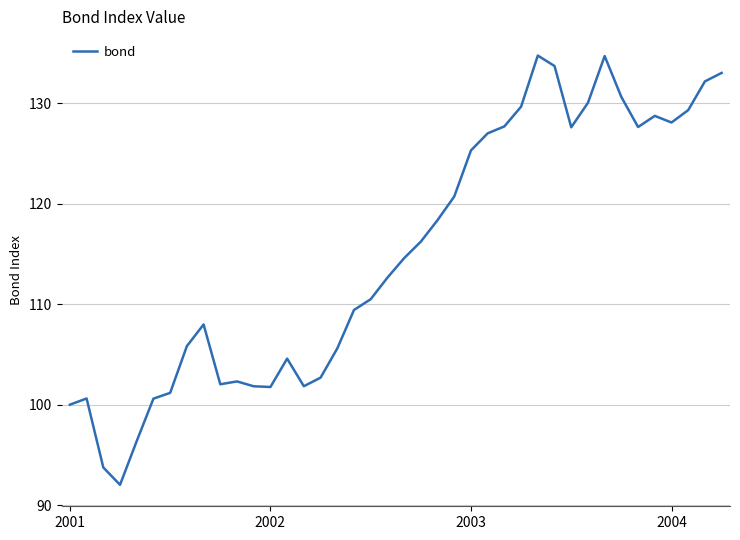

What is the maximum value shown in the chart?

134.8